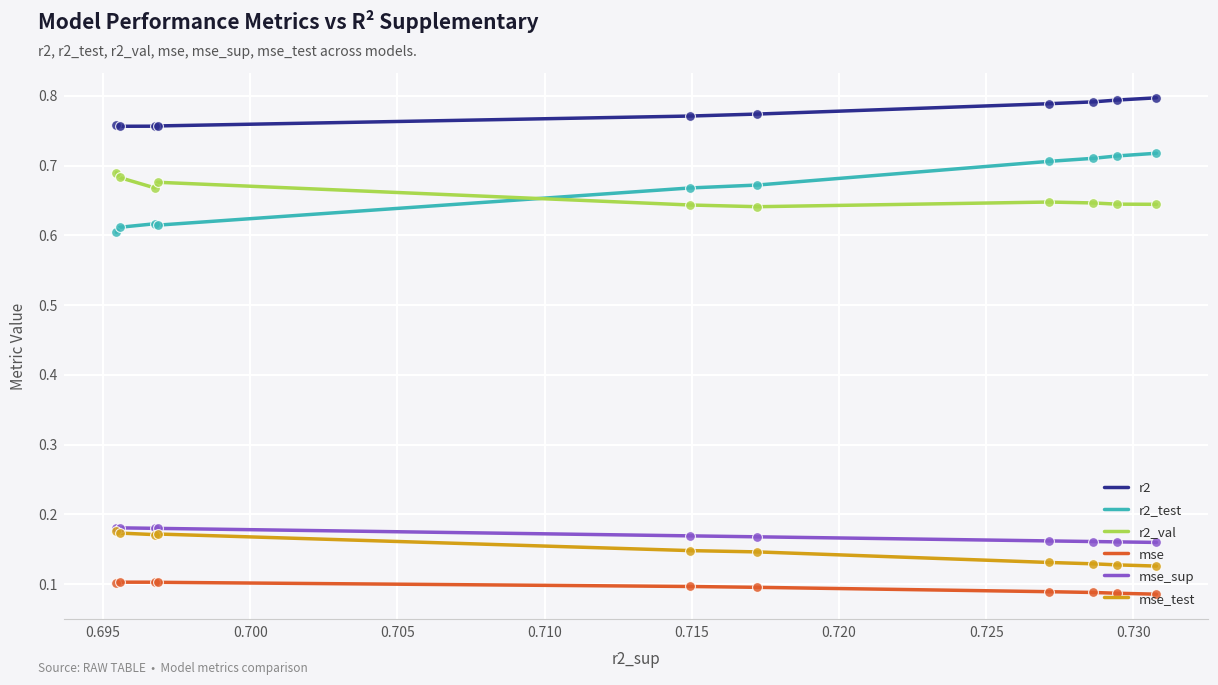

Which series has the largest total across all categories?

r2